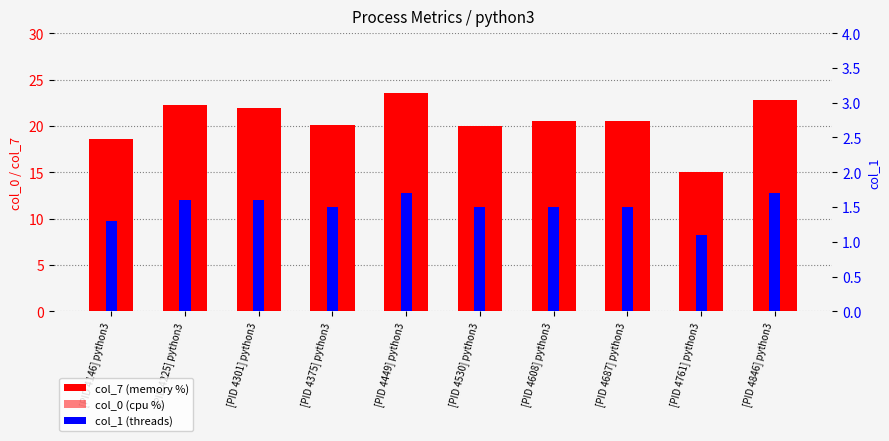

Which category has the highest value in the col_7 (memory %) series?

[PID 4449] python3